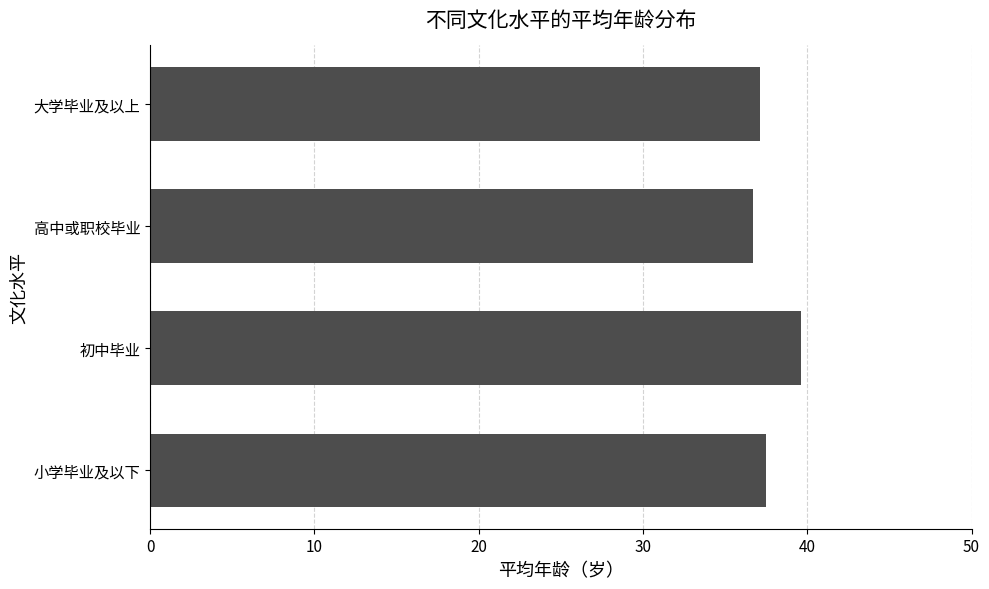

Reading bottom to top, what are all the values shown in this chart?

小学毕业及以下=37.5	初中毕业=39.6	高中或职校毕业=36.7	大学毕业及以上=37.1